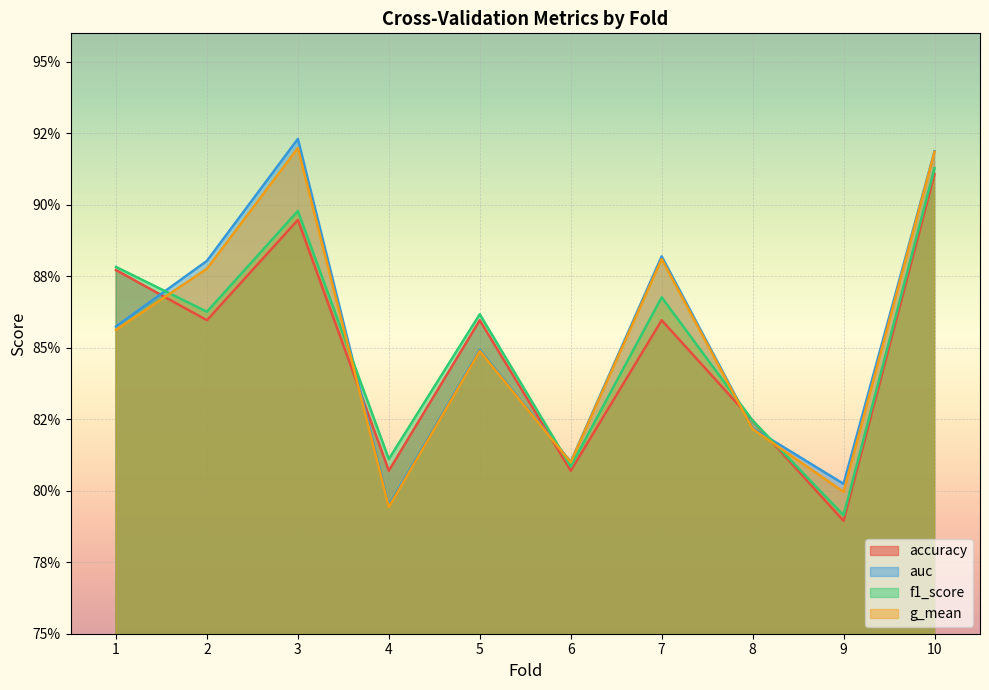

What are all the series names shown in the legend?

accuracy, auc, f1_score, g_mean